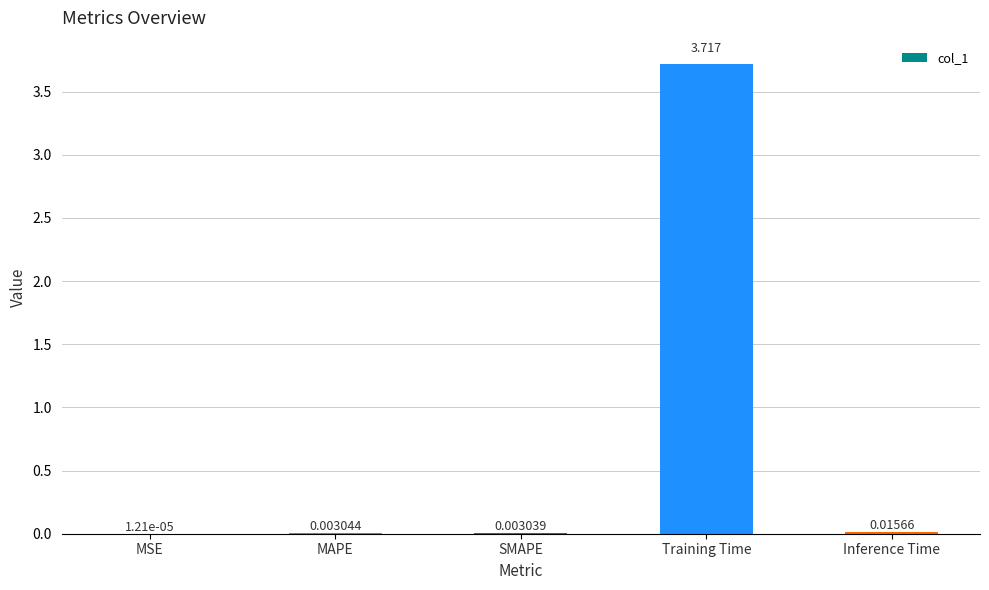

Which label corresponds to the largest value in the chart?

Training Time